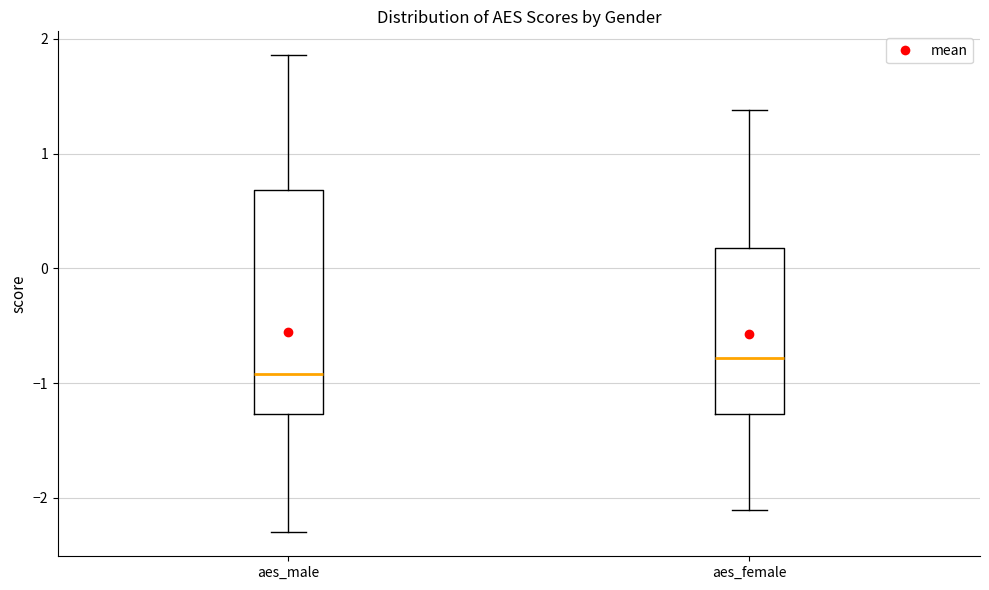

Which box's median line is the highest?

aes_female